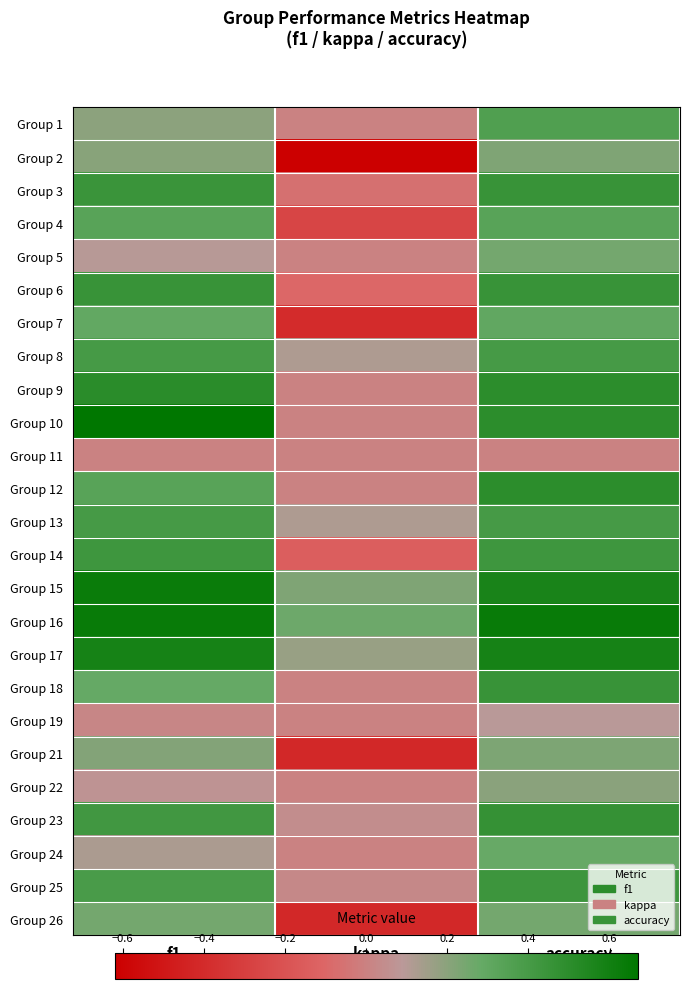

Count the number of categories in the chart.

3